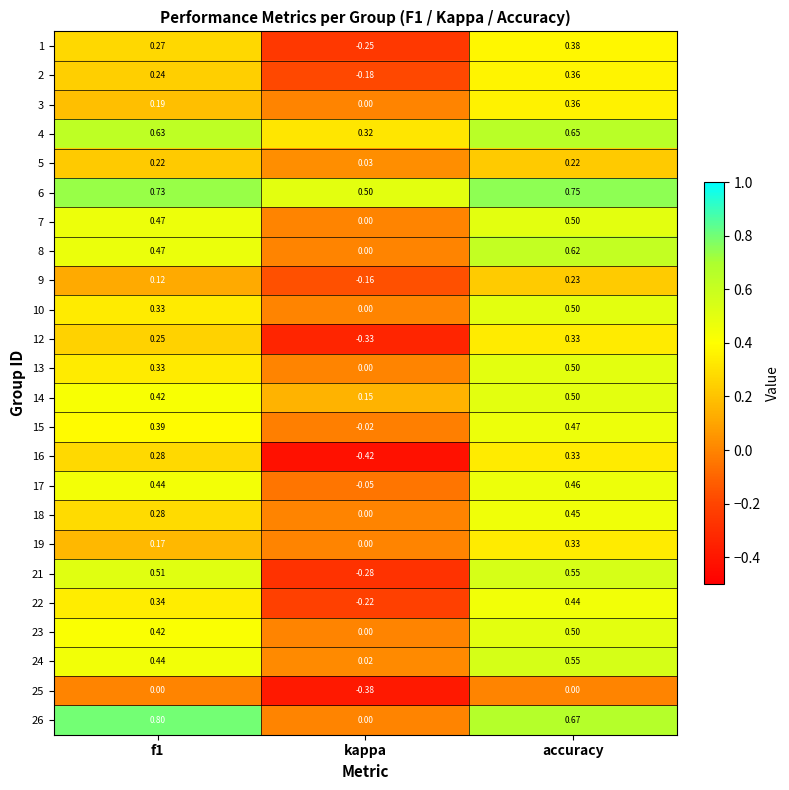

At which label does 1 reach its minimum?

kappa